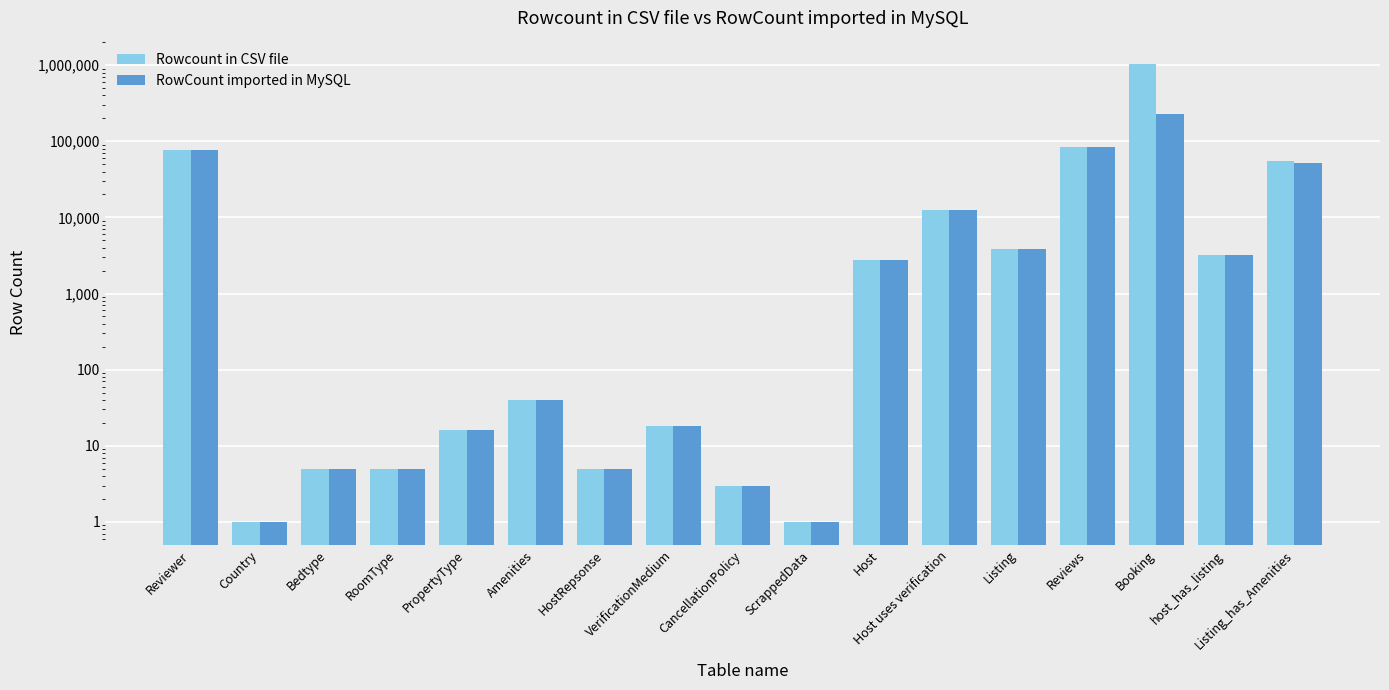

True or false: RowCount imported in MySQL has a value of 3191 at host_has_listing.

True